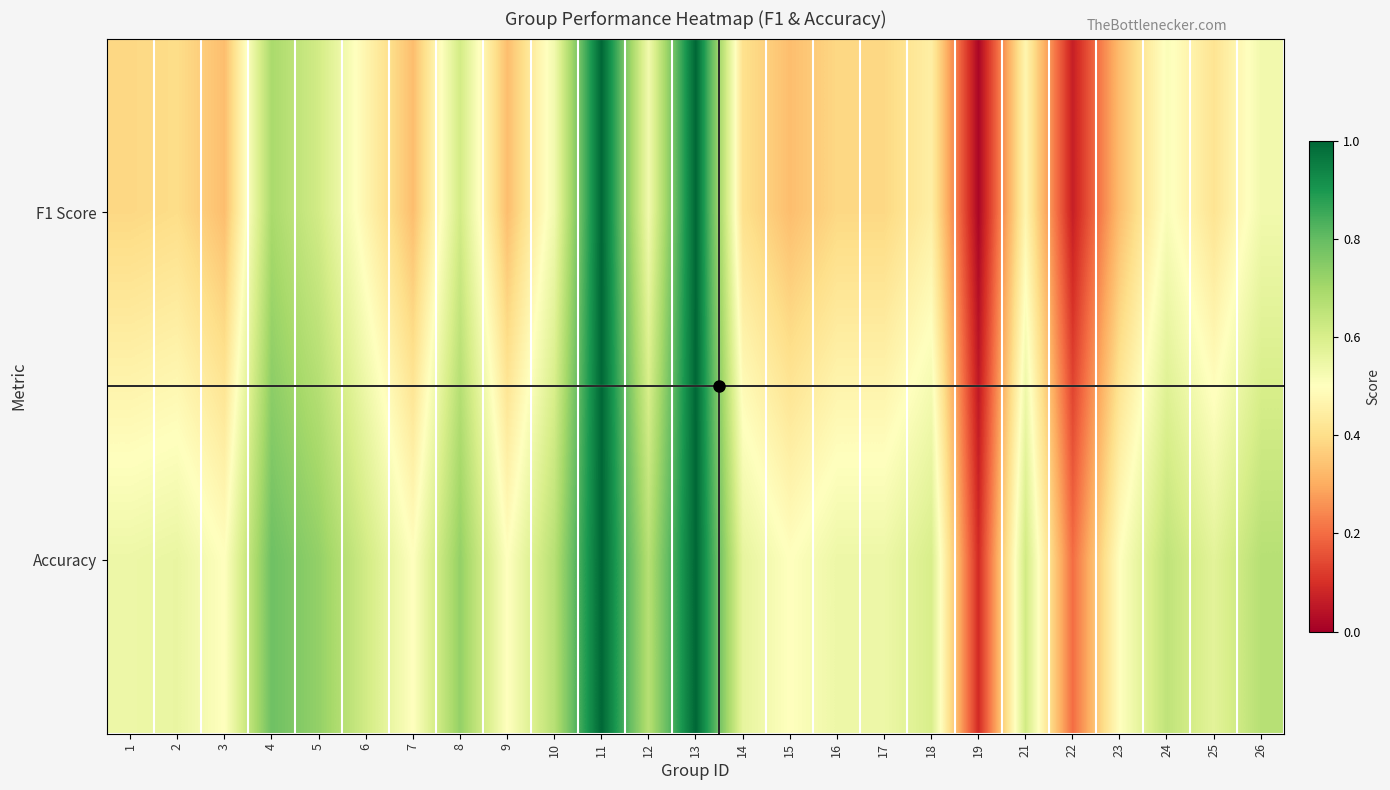

At how many categories does at least one series exceed 0?

25